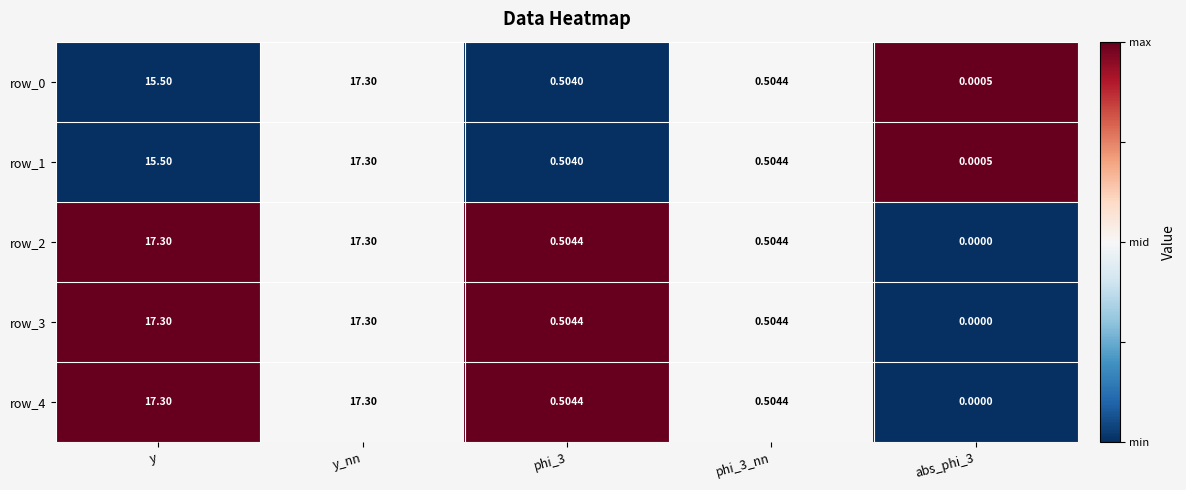

What is the sum of all row_3 values?

35.6